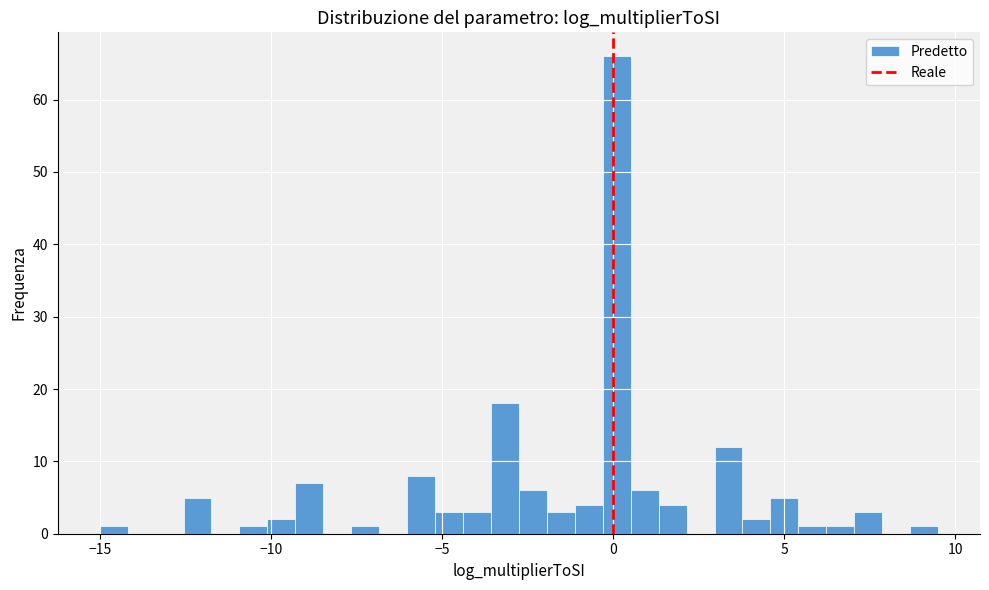

Around what value on the x-axis is the tallest bar? Give the approximate position of its centre, as read against the axis.

0.0